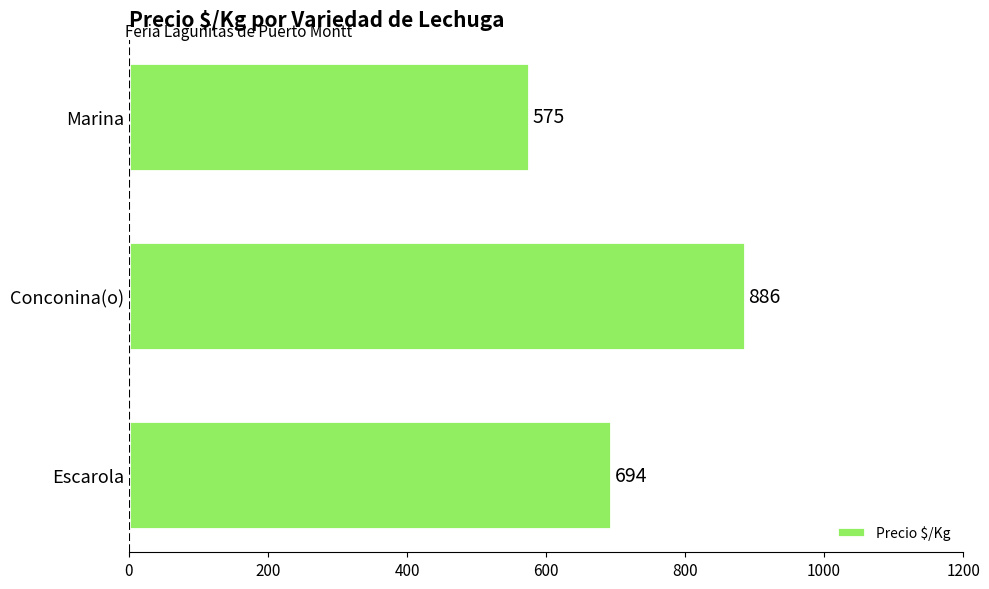

What is the difference between the maximum and minimum values?

311